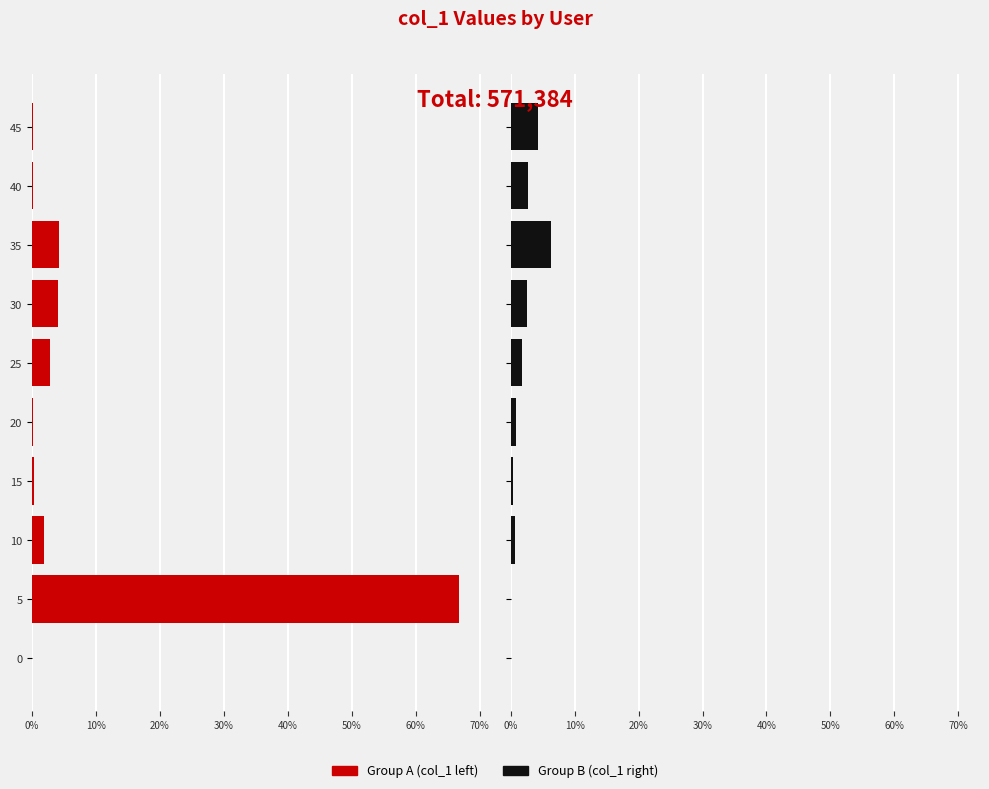

At which category is the sum across all series the highest?

10%